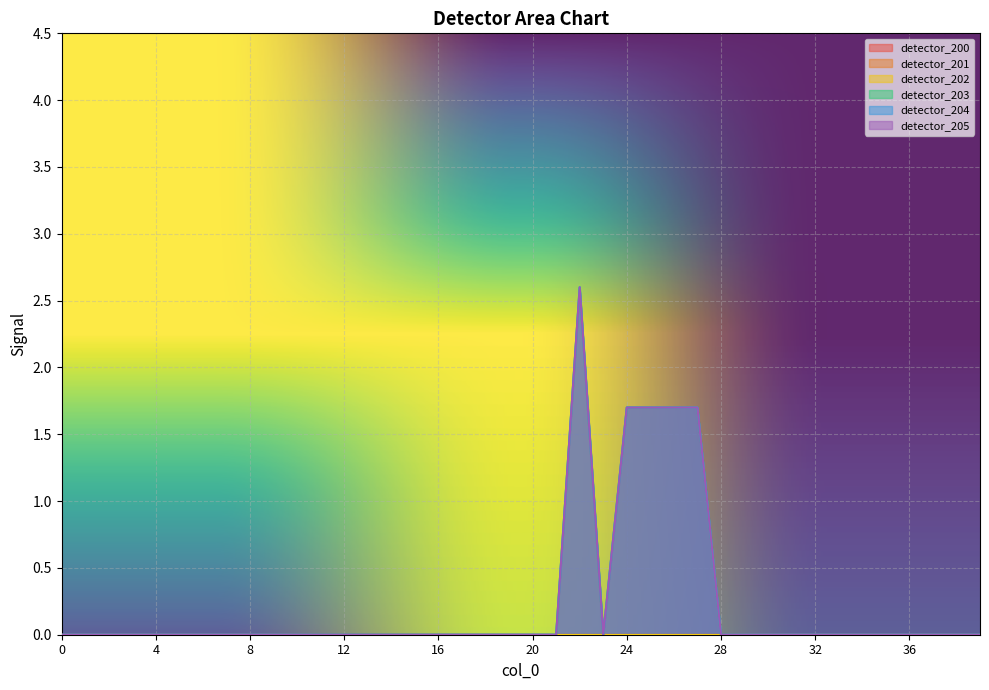

Does the chart display data point markers on the line(s)?

No